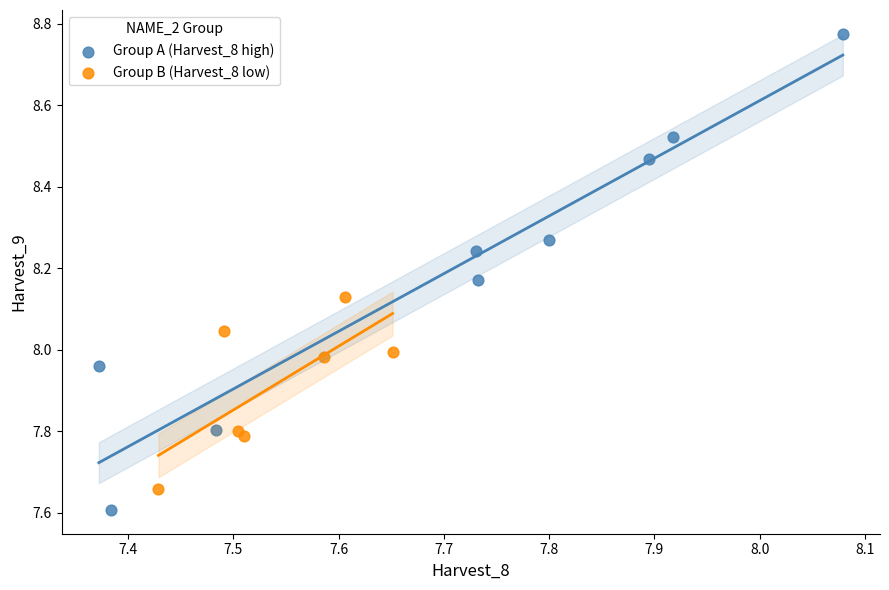

What are all the series names shown in the legend?

Group A (Harvest_8 high), Group B (Harvest_8 low)